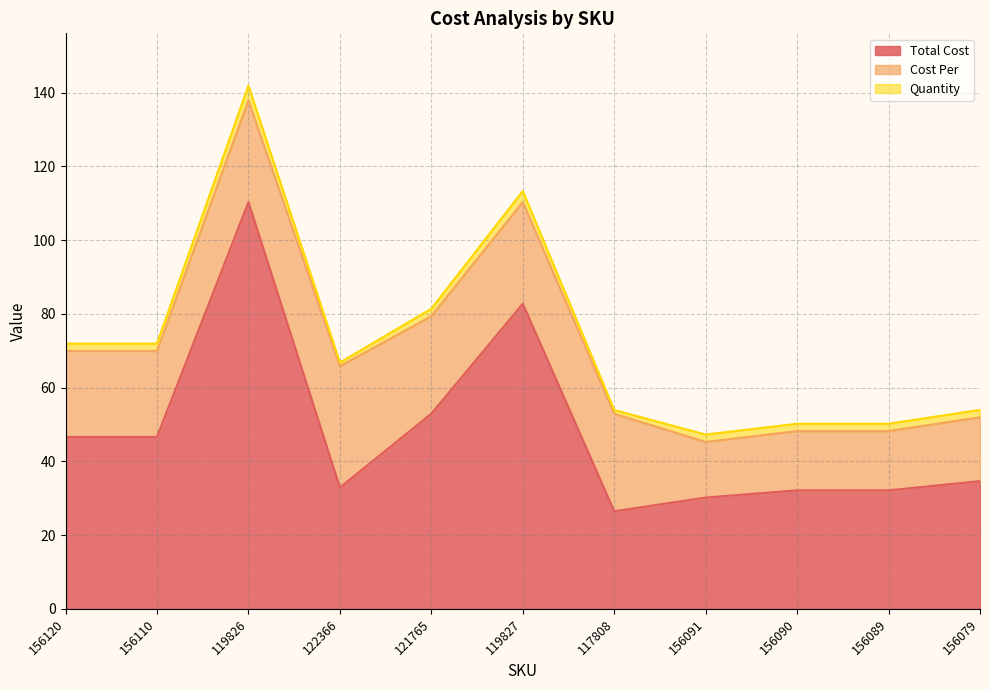

What is the difference between the maximum and minimum values in the Cost Per series?

17.8